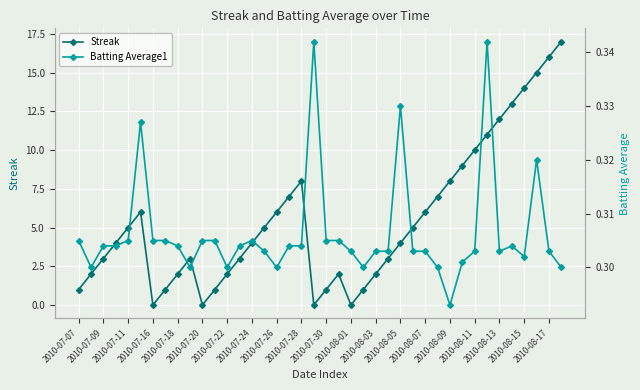

In Streak, how many points are higher than both neighbors (excluding endpoints)?

4